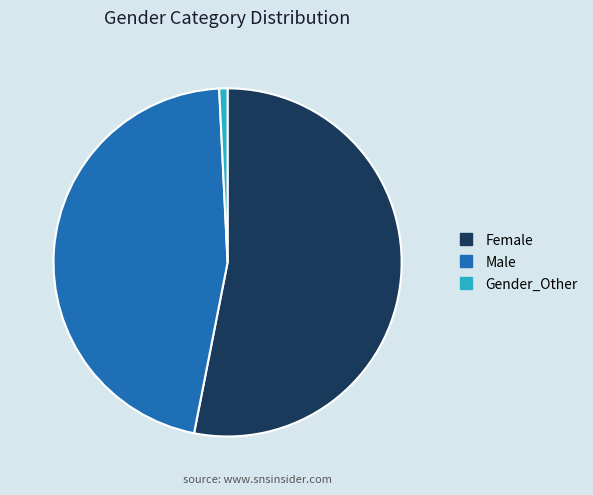

What is the ratio of the value at Male to the value at Female?

0.9